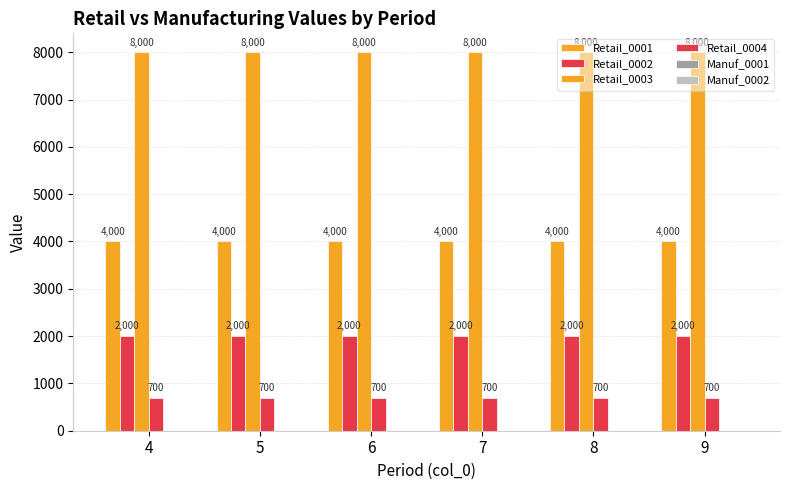

What is the average value of the Retail_0001 series?

4000